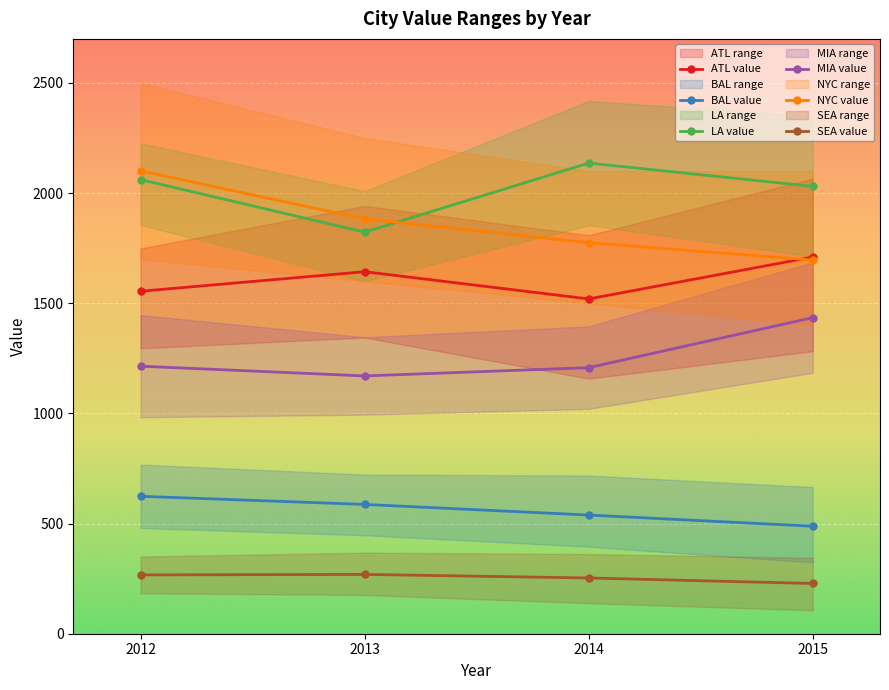

Reading right to left, list all the values displayed in this chart.

ATL value: 1709.9	1519.6	1643.2	1554.5
BAL value: 487.9	538.6	586.9	623.9
LA value: 2030.6	2136.3	1822.8	2061.3
MIA value: 1434.8	1207.7	1170.1	1214.4
NYC value: 1696.0	1775.0	1883.0	2101.0
SEA value: 228.0	253.1	269.1	267.0